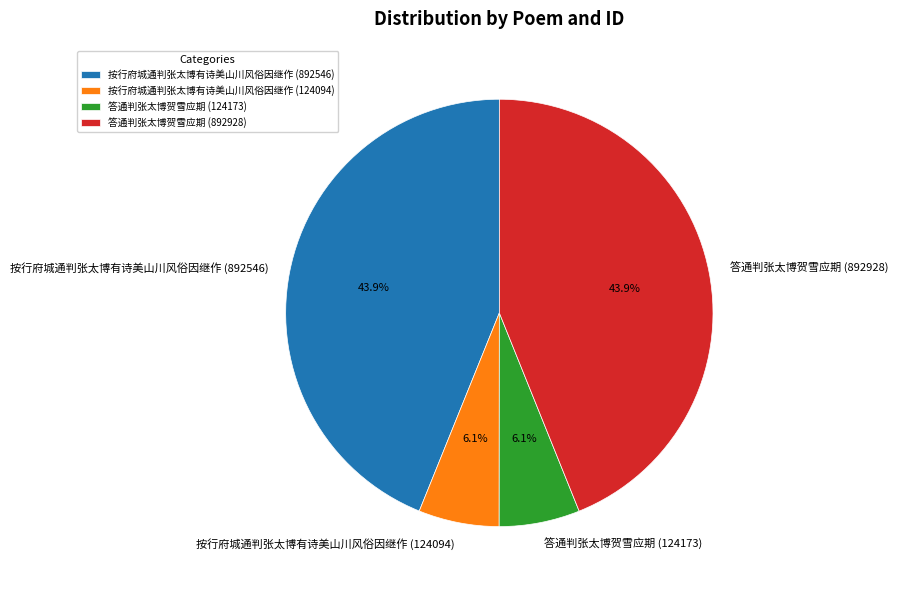

Between 答通判张太博贺雪应期 (124173) and 答通判张太博贺雪应期 (892928), which is larger?

答通判张太博贺雪应期 (892928)